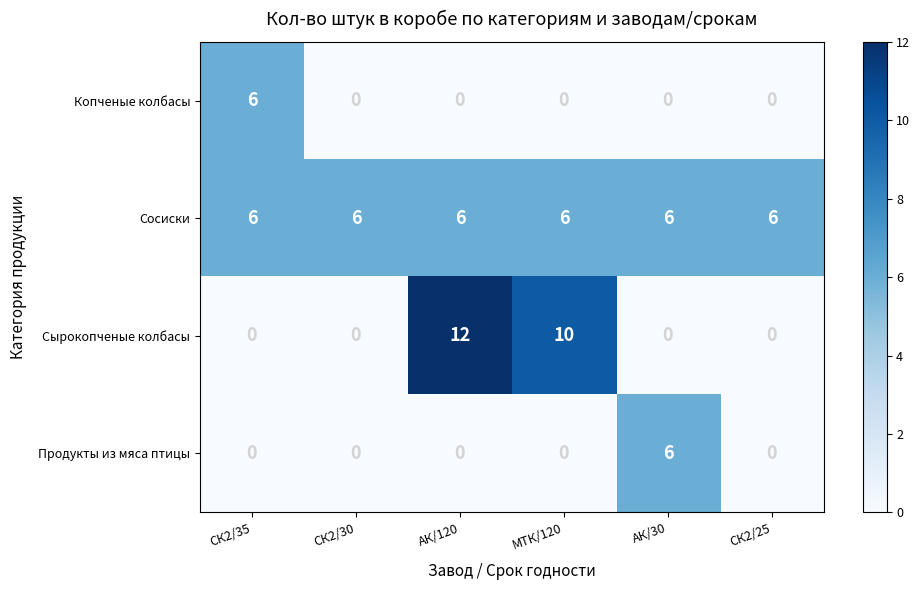

Reading left to right, transcribe all the data shown in this chart.

Копченые колбасы: 6	0	0	0	0	0
Сосиски: 6	6	6	6	6	6
Сырокопченые колбасы: 0	0	12	10	0	0
Продукты из мяса птицы: 0	0	0	0	6	0